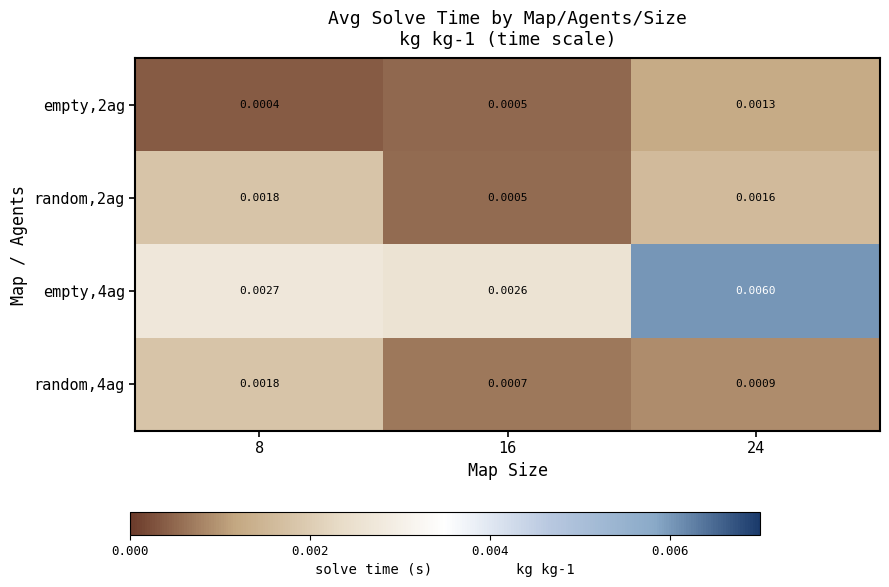

Which series has the widest spread of values?

empty,4ag